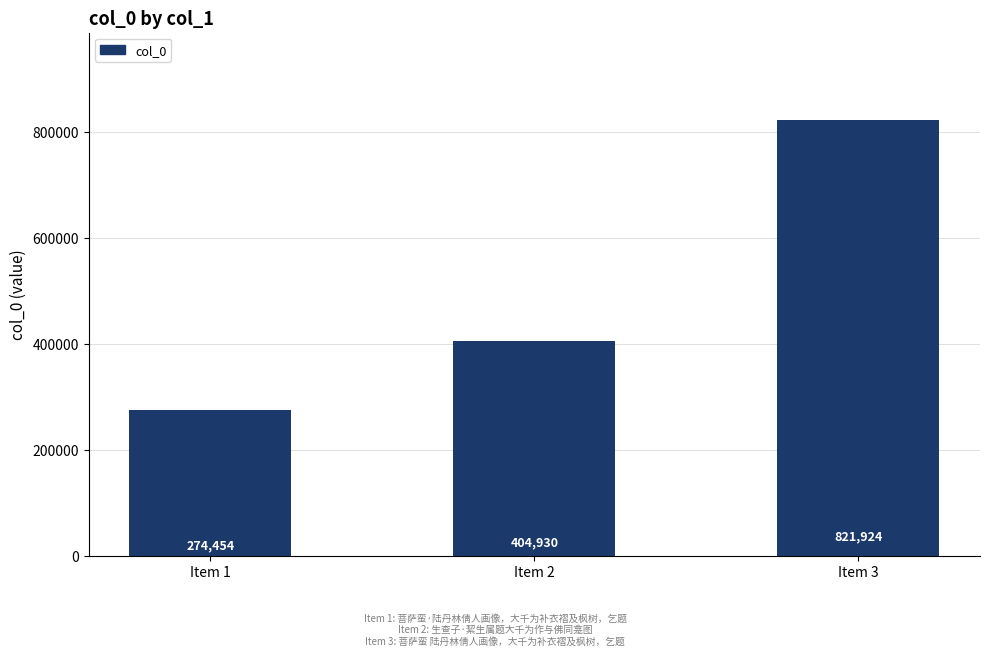

Are the bars horizontal?

No